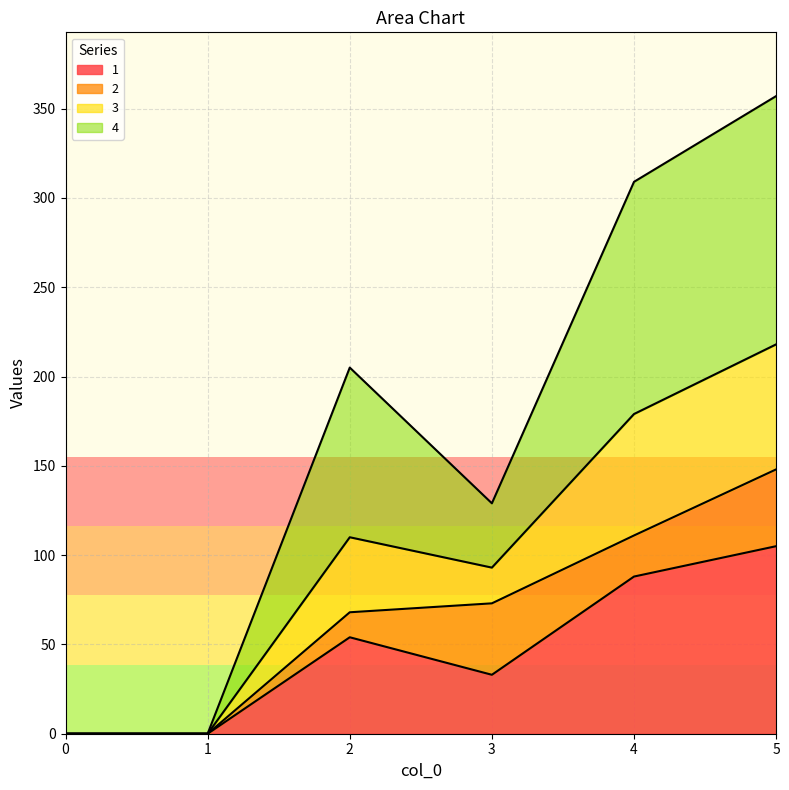

How many interior local peaks does the 3 series have?

1